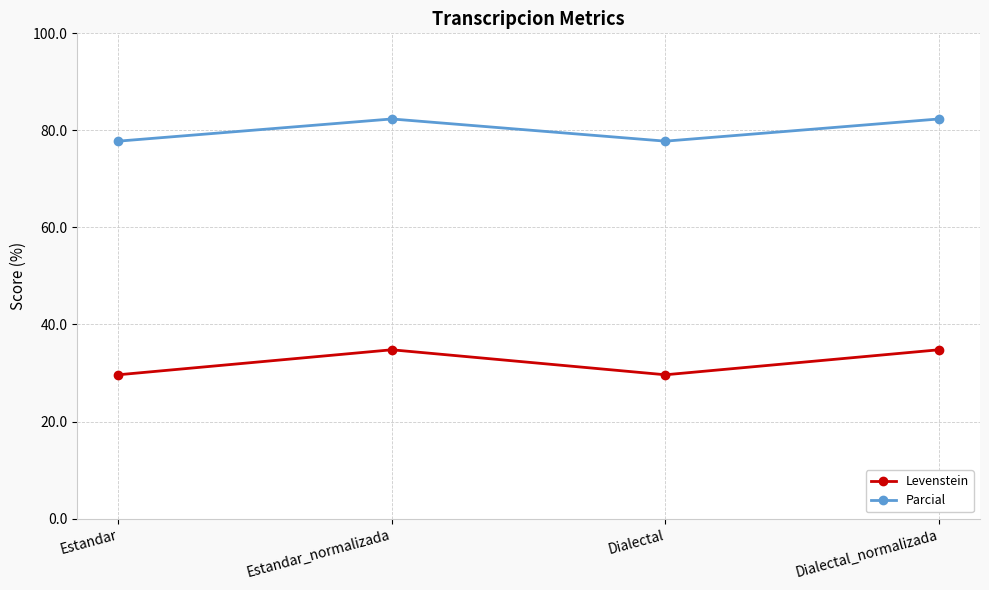

How many interior local valleys does the Levenstein series have?

1